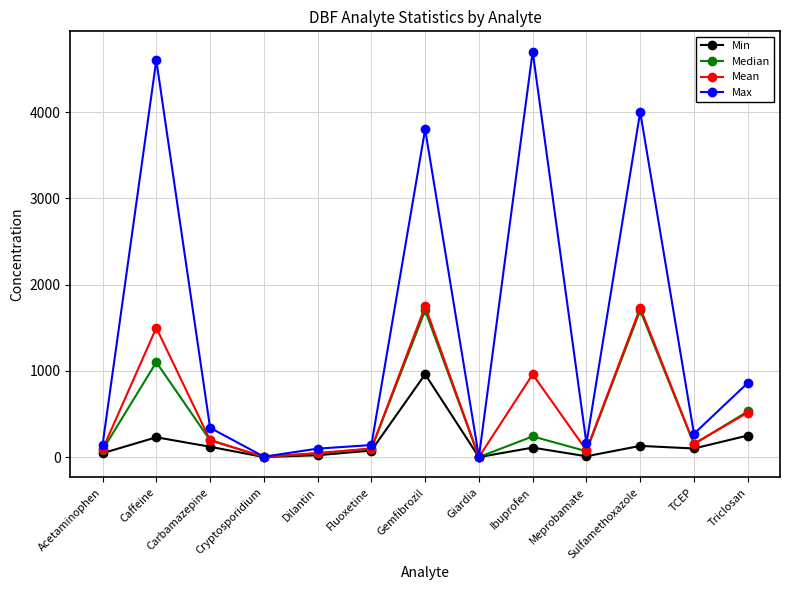

True or false: Mean has a value of 516.1 at Triclosan.

True